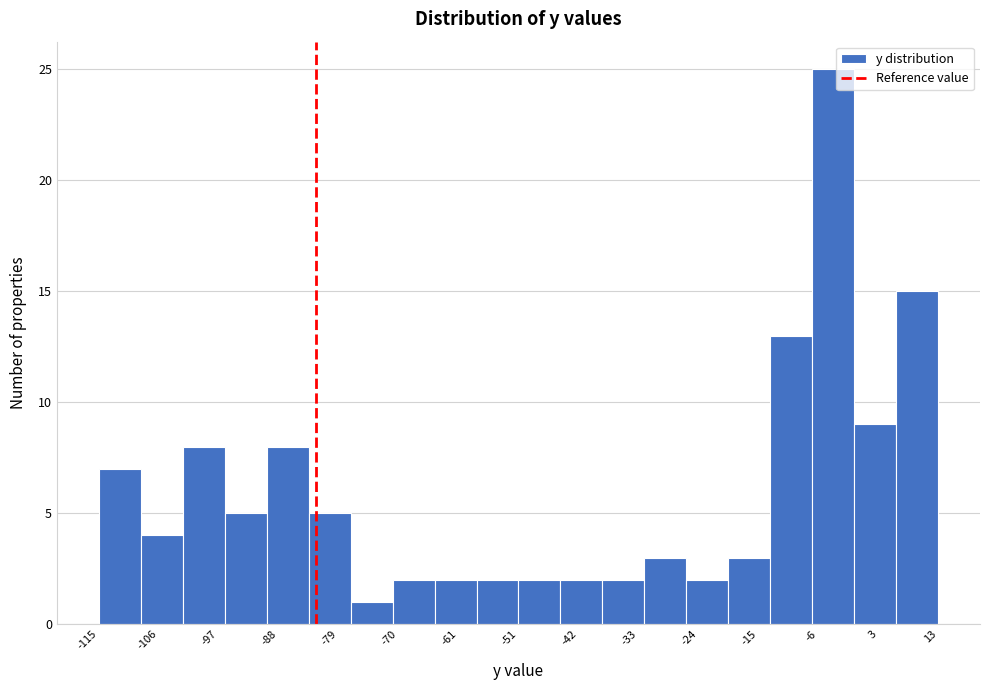

Reading left to right, list every bar in this chart as the range it spans on the x-axis followed by its height. Neither the bar edges nor the heights are printed on the chart, so give them approximately, as read against the axes.

-115.4 to -109.0: 7
-109.0 to -102.6: 4
-102.6 to -96.2: 8
-96.2 to -89.8: 5
-89.8 to -83.4: 8
-83.4 to -77.0: 5
-77.0 to -70.6: 1
-70.6 to -64.2: 2
-64.2 to -57.8: 2
-57.8 to -51.4: 2
-51.4 to -45.0: 2
-45.0 to -38.6: 2
-38.6 to -32.2: 2
-32.2 to -25.8: 3
-25.8 to -19.4: 2
-19.4 to -13.0: 3
-13.0 to -6.6: 13
-6.6 to -0.2: 25
-0.2 to 6.2: 9
6.2 to 12.6: 15